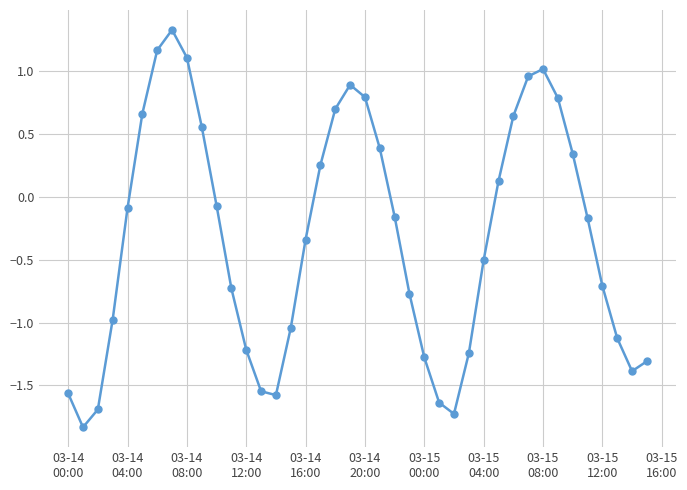

What is the sum of all values?

-12.9